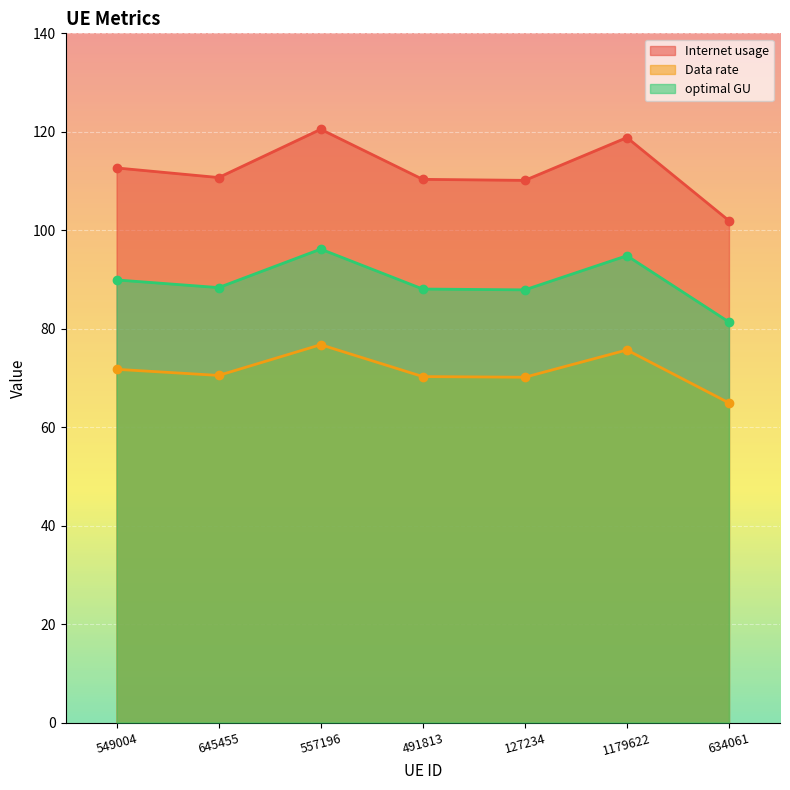

What is the label of the 5th point from the left?

127234